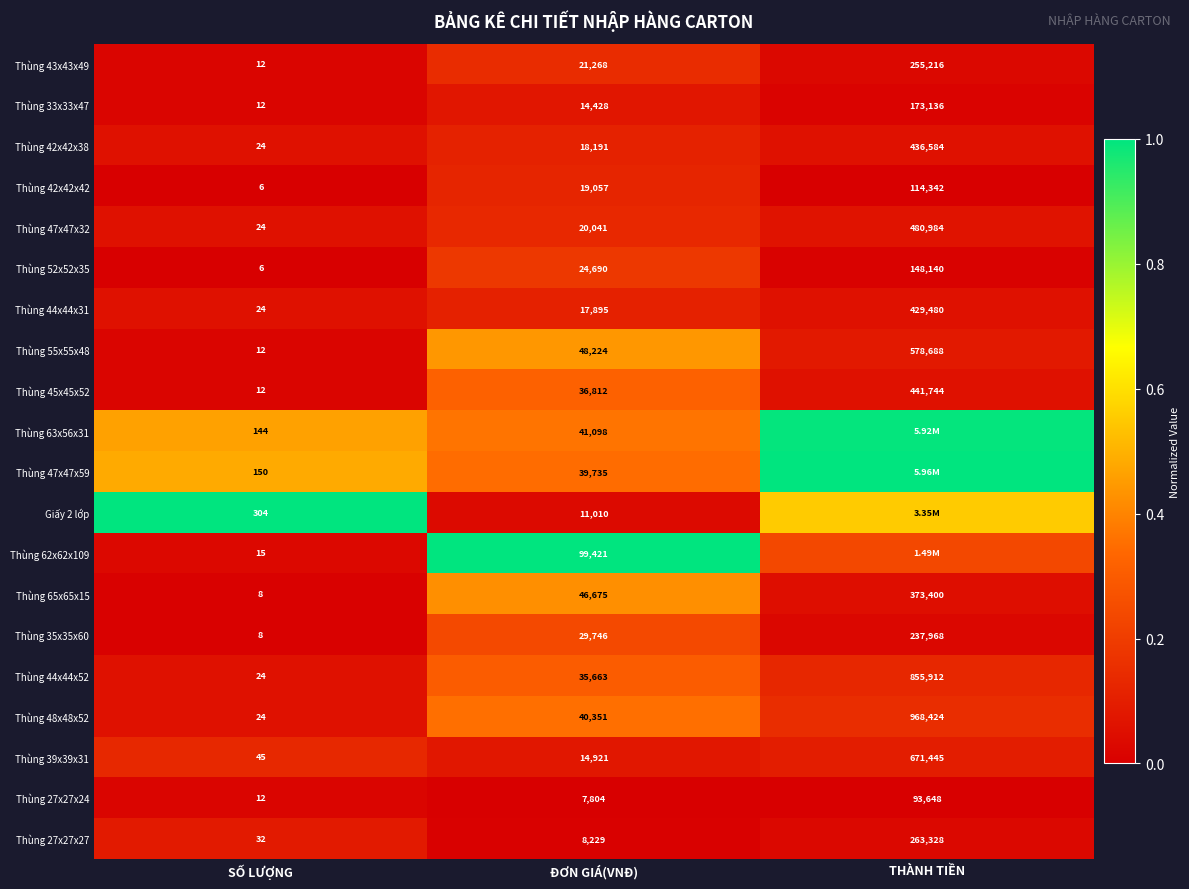

List the labels in order of Thùng 52x52x35 value, smallest first.

SỐ LƯỢNG, ĐƠN GIÁ(VNĐ), THÀNH TIỀN